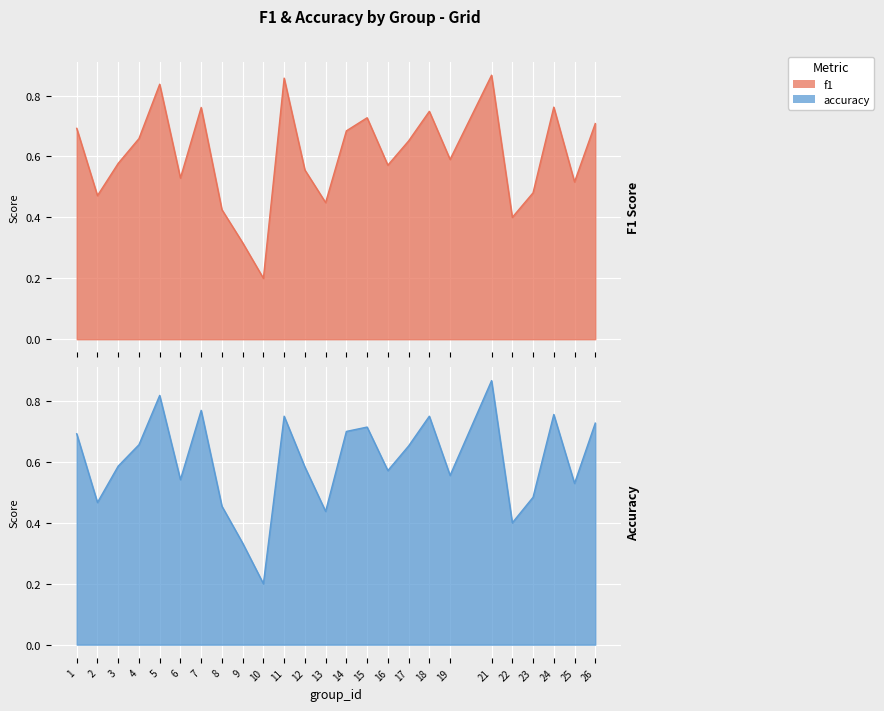

Between 1 and 25, which is larger?

1